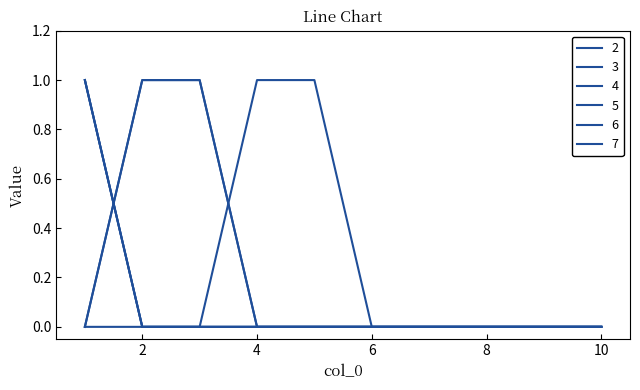

Does the chart have visible grid lines?

No